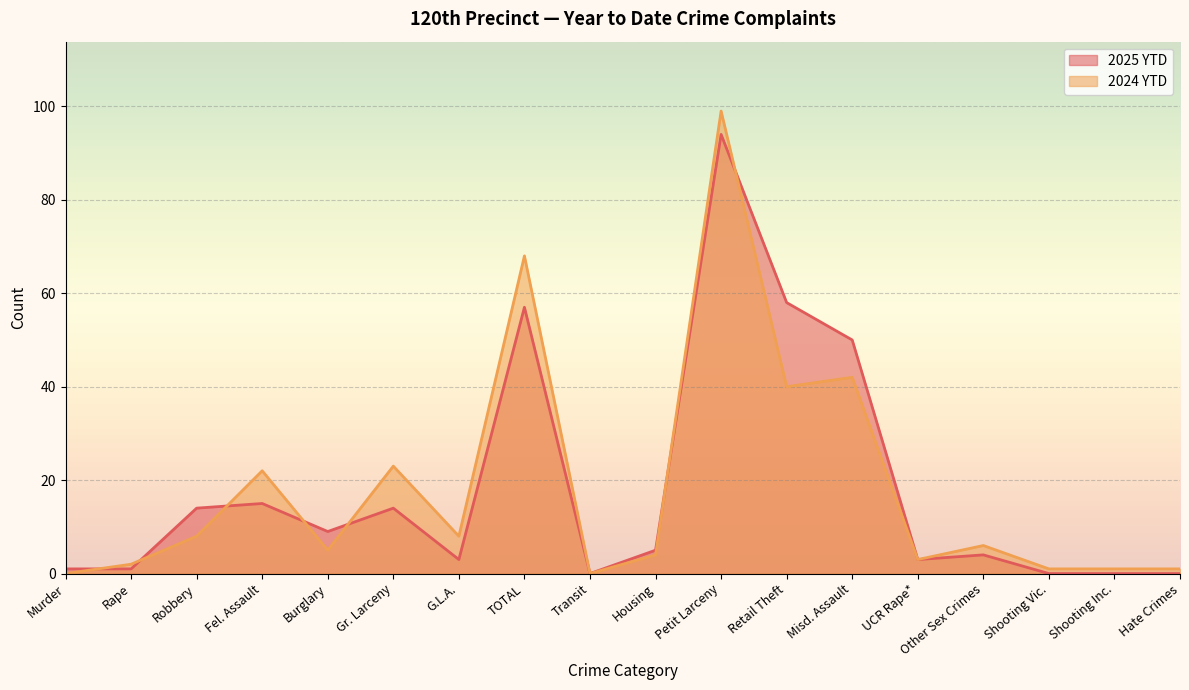

True or false: 2025 YTD has a value of 30 at Petit Larceny.

False